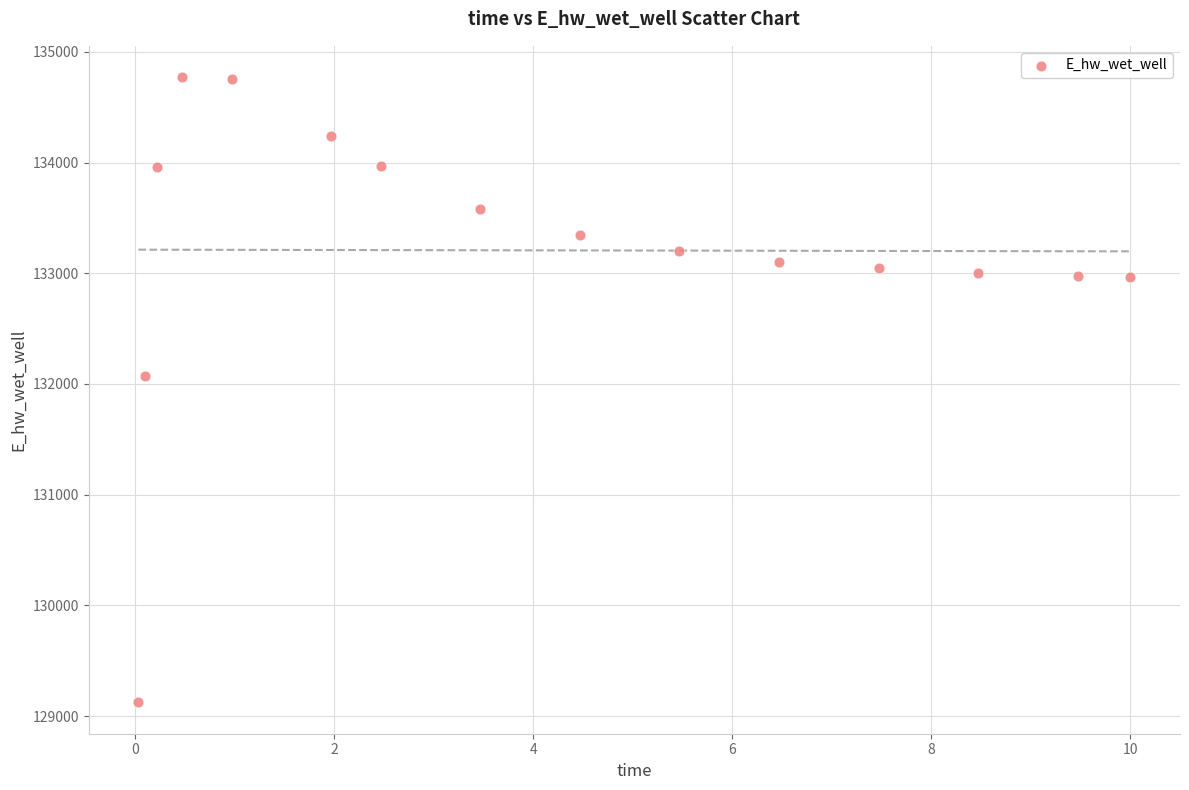

What Y value in the scatter plot is closest to 131947?

132070.8